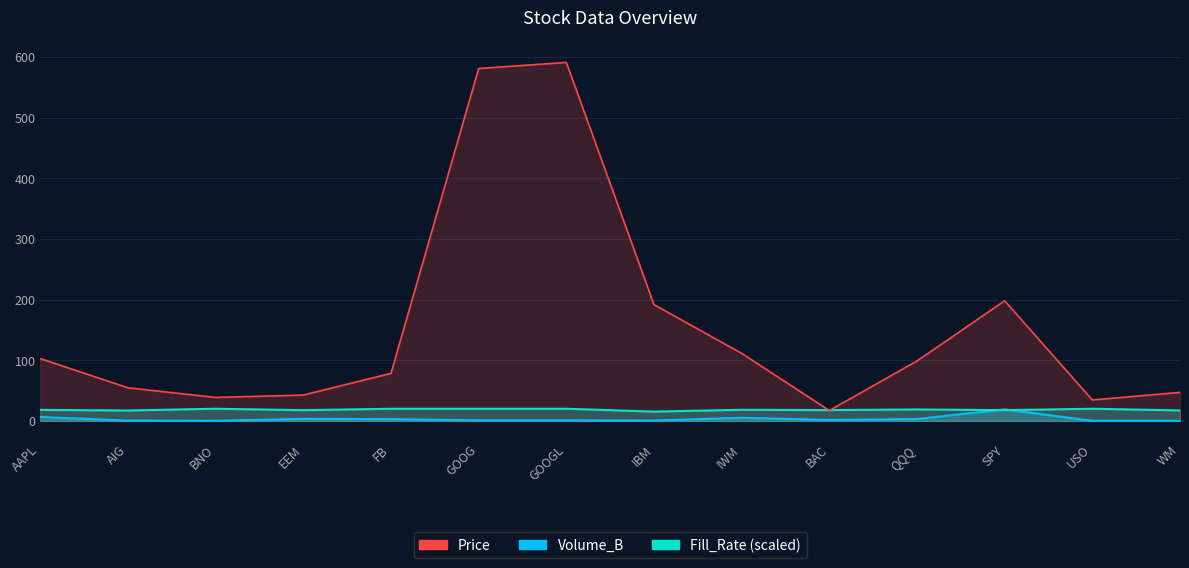

What is the label of the 5th point from the left?

FB